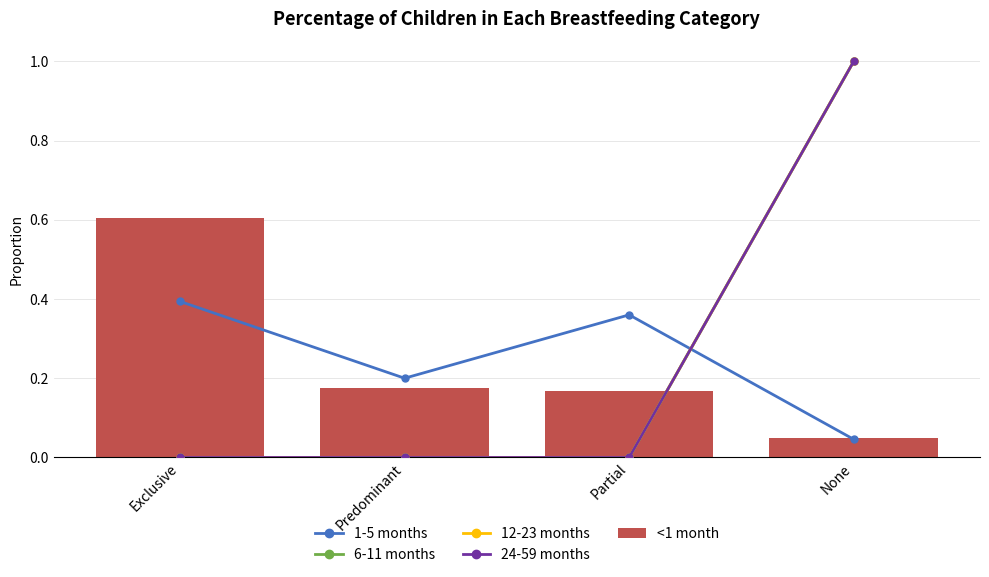

What is the difference between the second highest and second lowest values in the 1-5 months series?

0.2